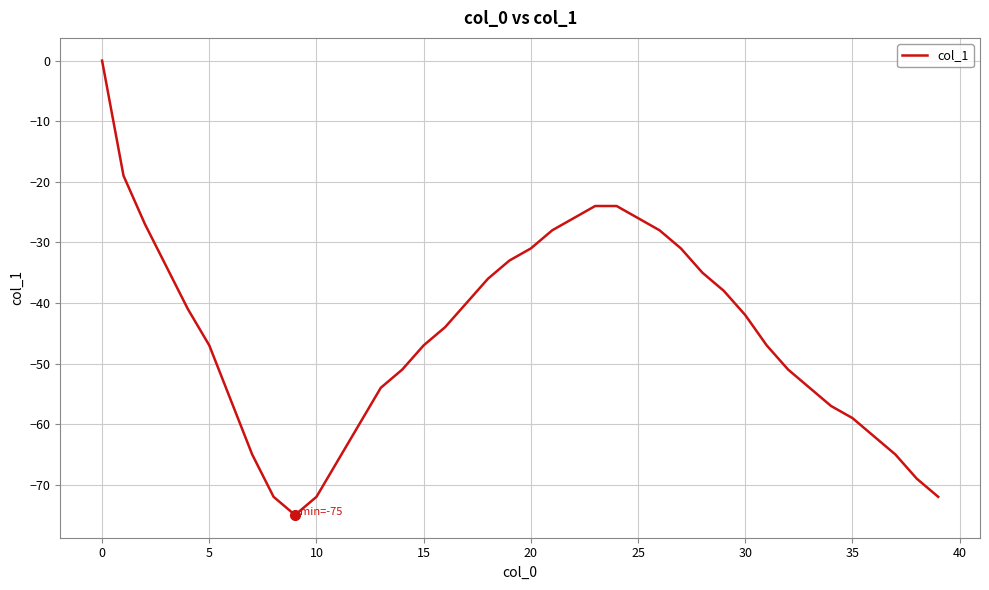

What is the difference between the maximum and minimum values?

75